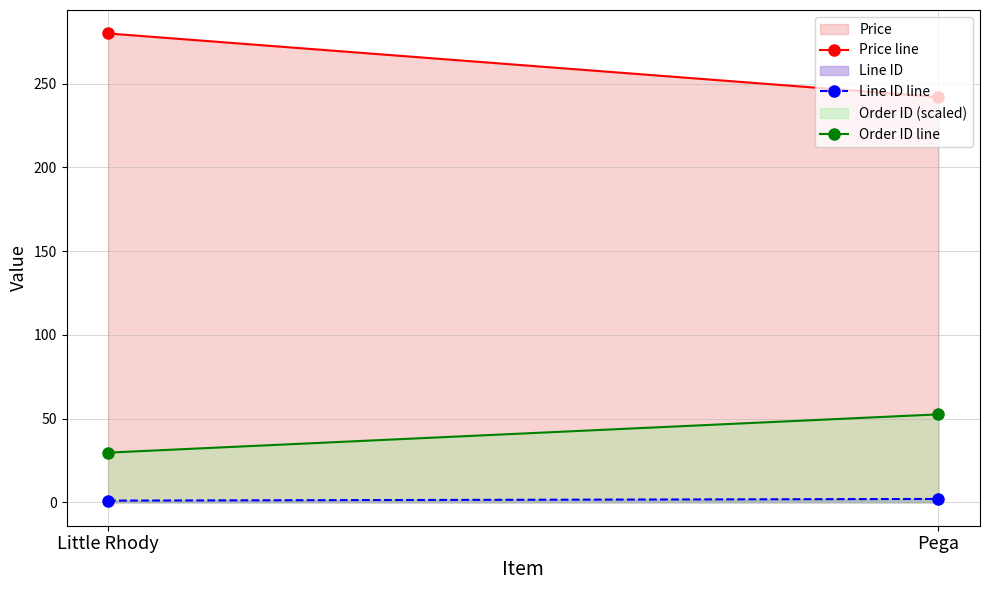

Reading right to left, transcribe all the data shown in this chart.

Price line: 242.0	280.0
Line ID line: 2.0	1.0
Order ID line: 52.5	29.7